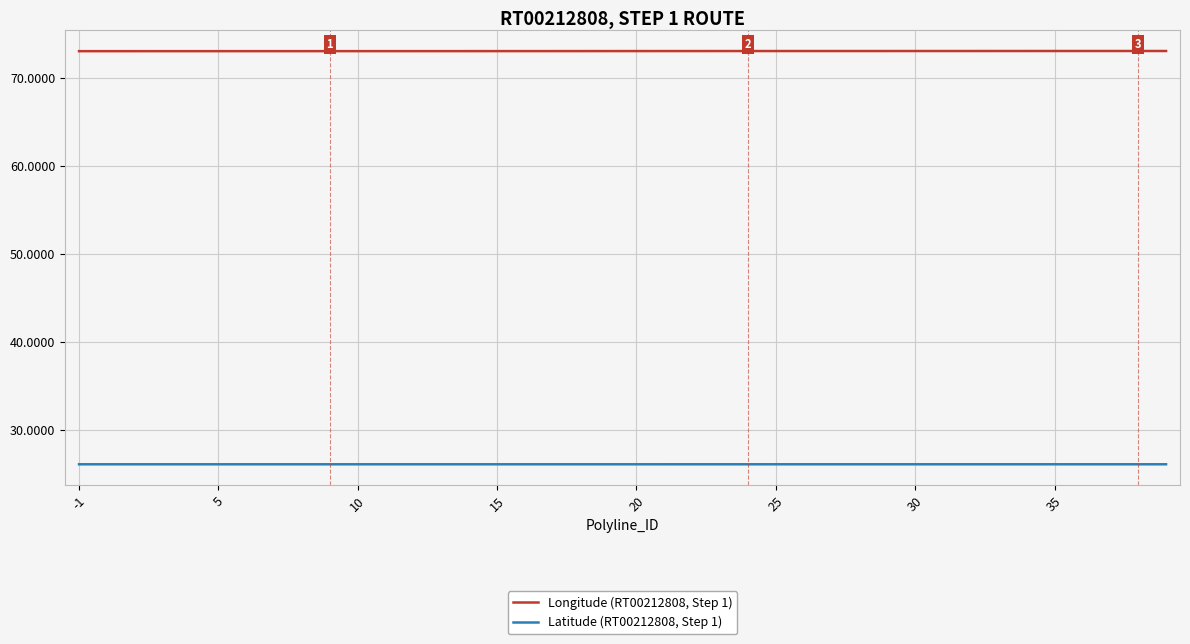

True or false: Latitude (RT00212808, Step 1) and Longitude (RT00212808, Step 1) cross at least once.

False